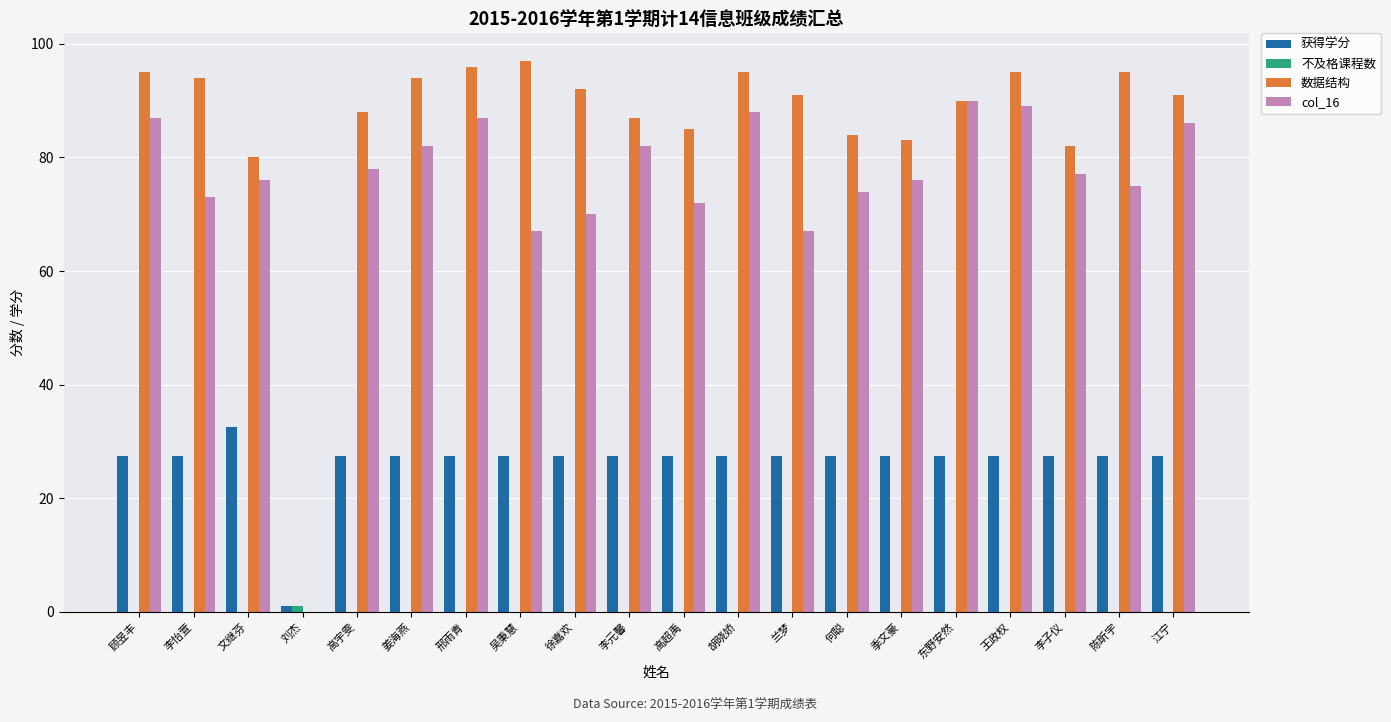

The 获得学分 series shows 27.5 at 顾昱丰. True or false?

True